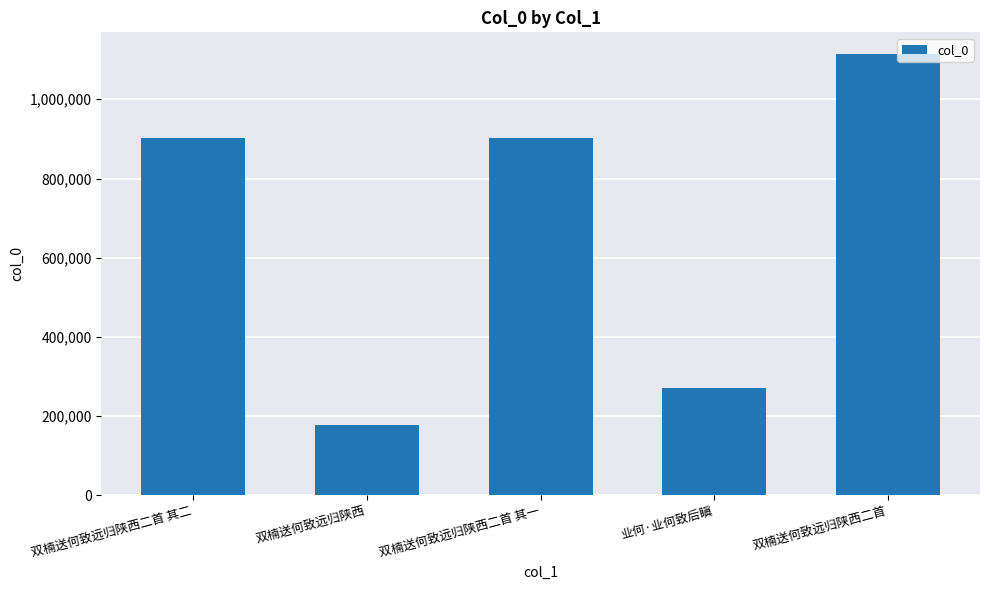

True or false: the data shows 270586 at 业何·业何致后瞋.

True